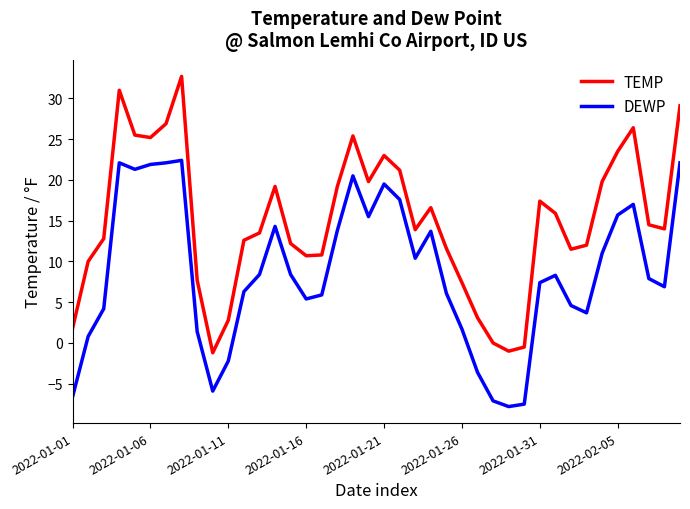

List the series in order of their peak value, lowest first.

DEWP, TEMP